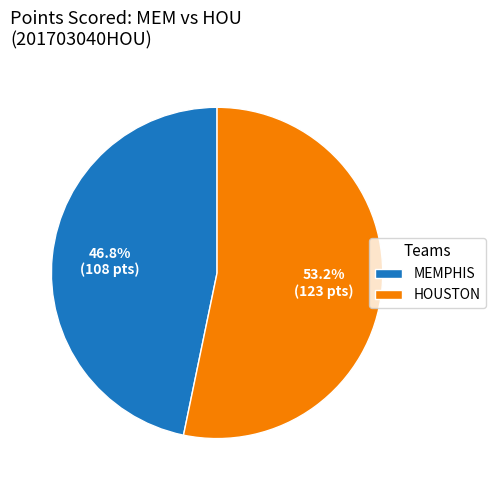

How many segments does this pie chart have?

2